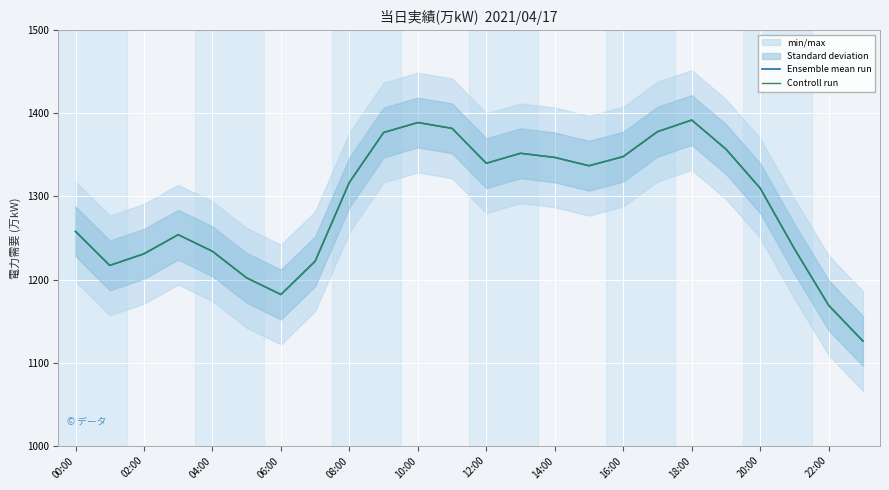

At how many categories does at least one series exceed 1331?

11